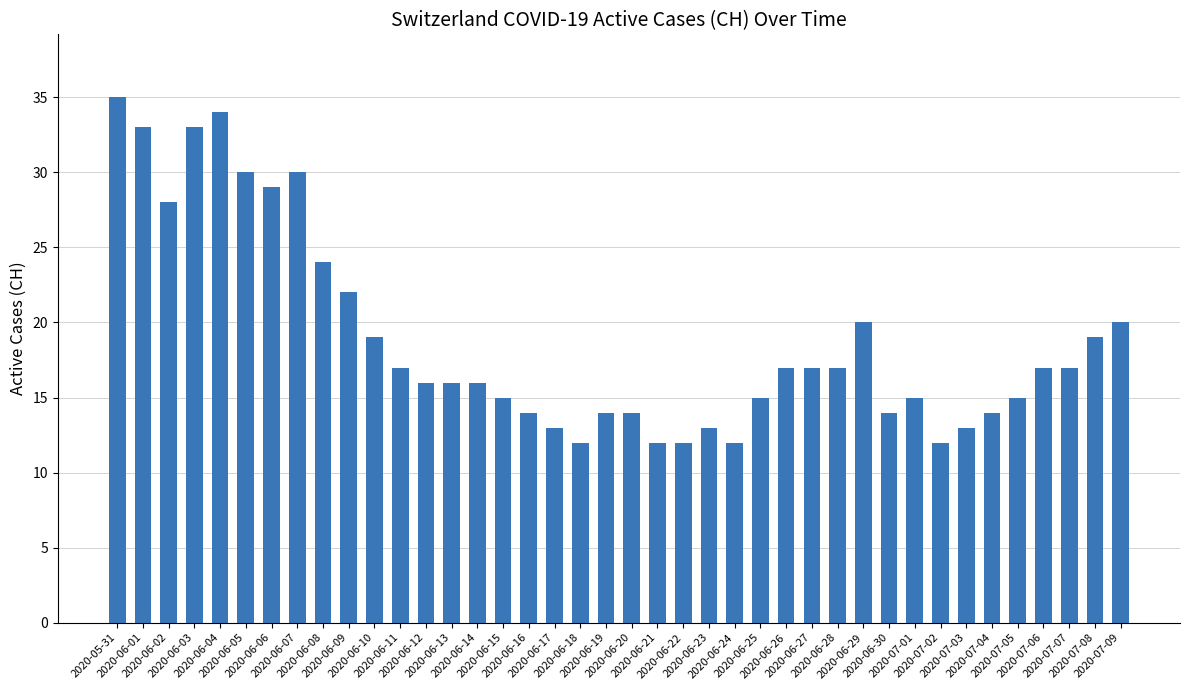

Which label corresponds to the largest value in the chart?

2020-05-31